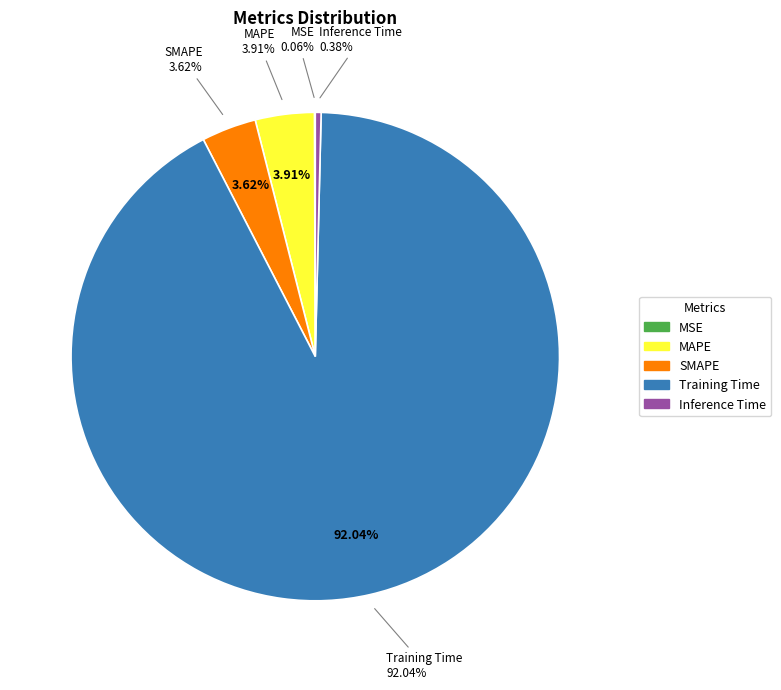

Is it true that Training Time is 92% of the pie?

True